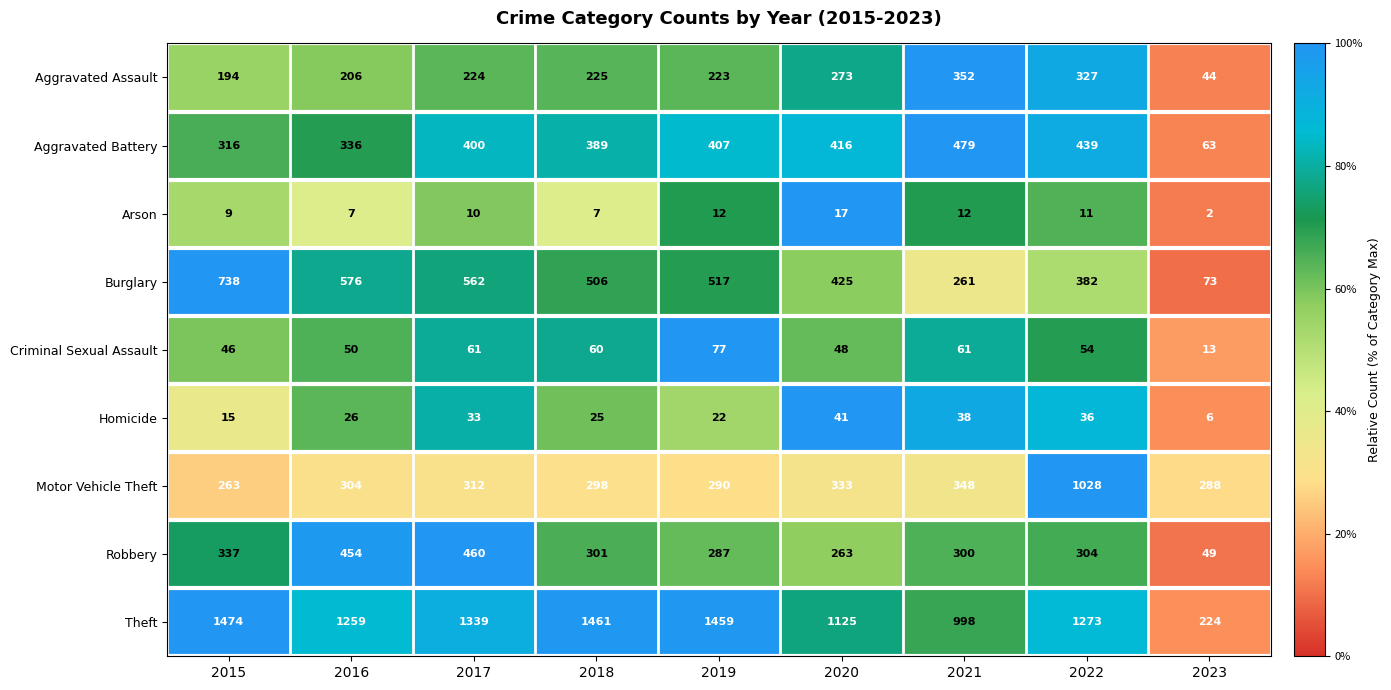

What is the approximate value of Homicide at 2016, to the nearest 10?

30